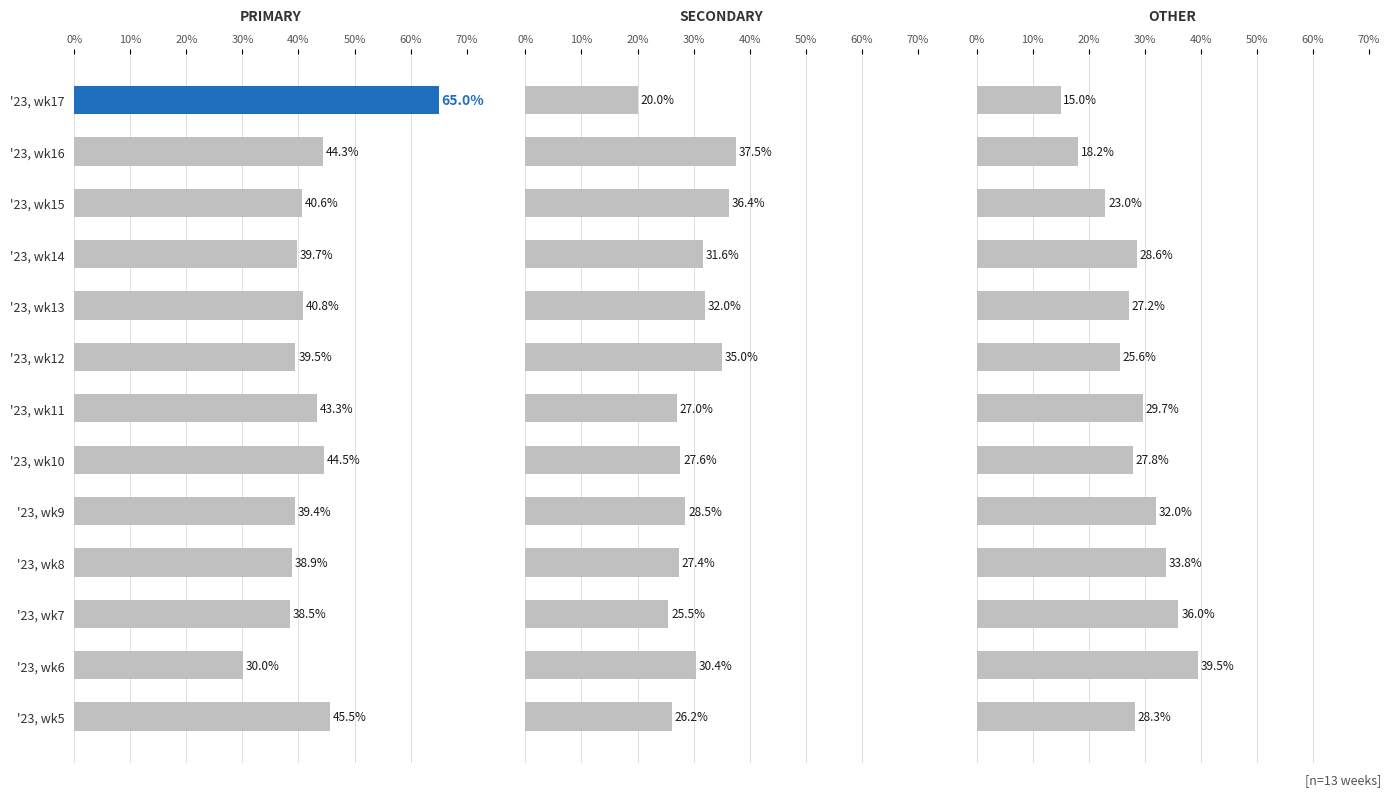

Rank the series at '23, wk9 from lowest to highest value.

SECONDARY, OTHER, PRIMARY